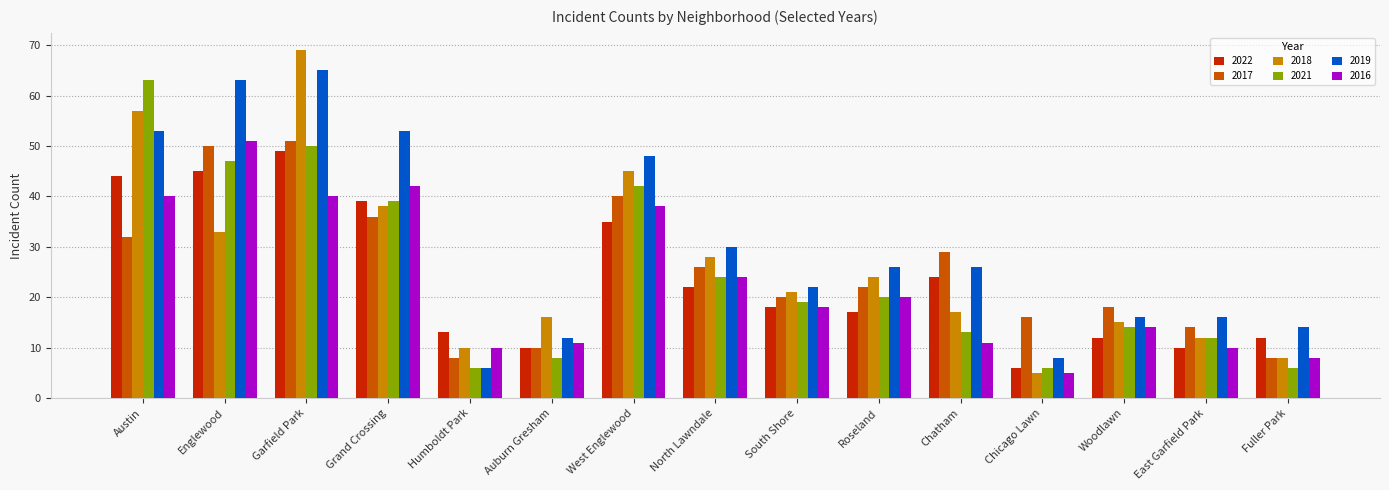

Which series has the largest range (max minus min)?

2018